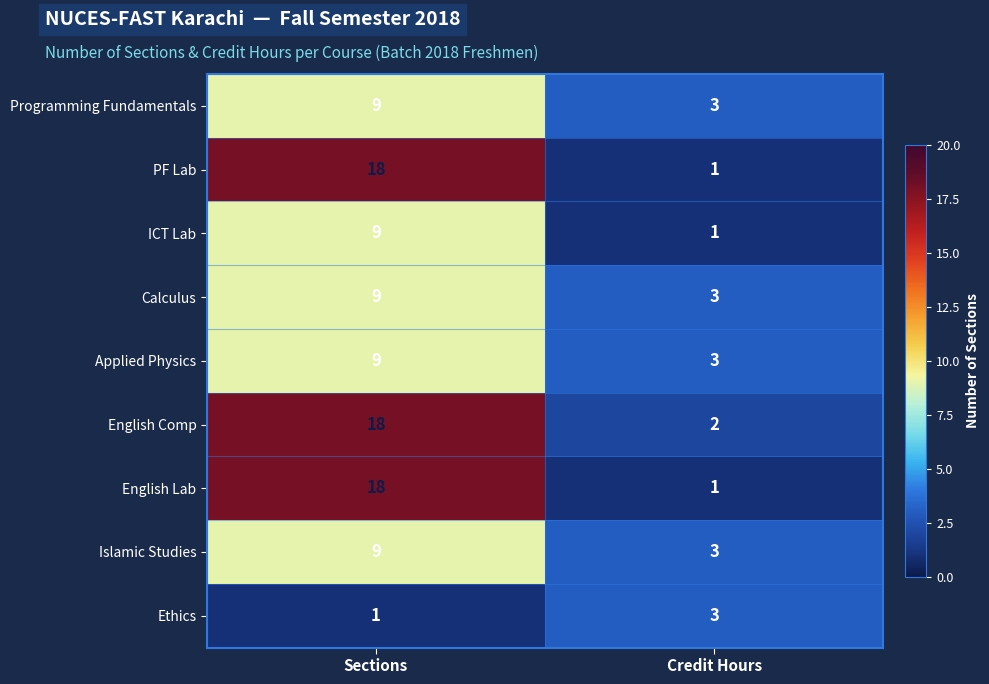

Which label corresponds to the largest value in the chart?

Sections